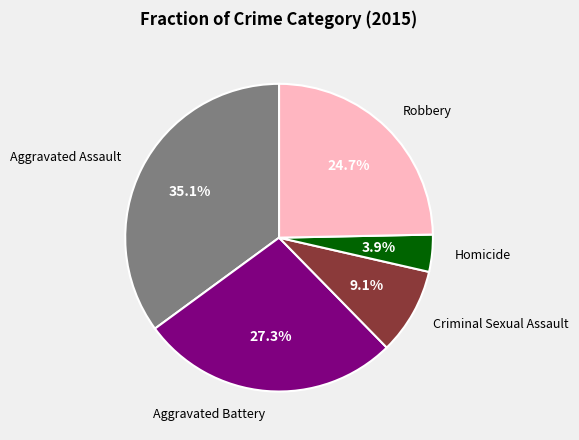

Does any single category account for the majority?

No